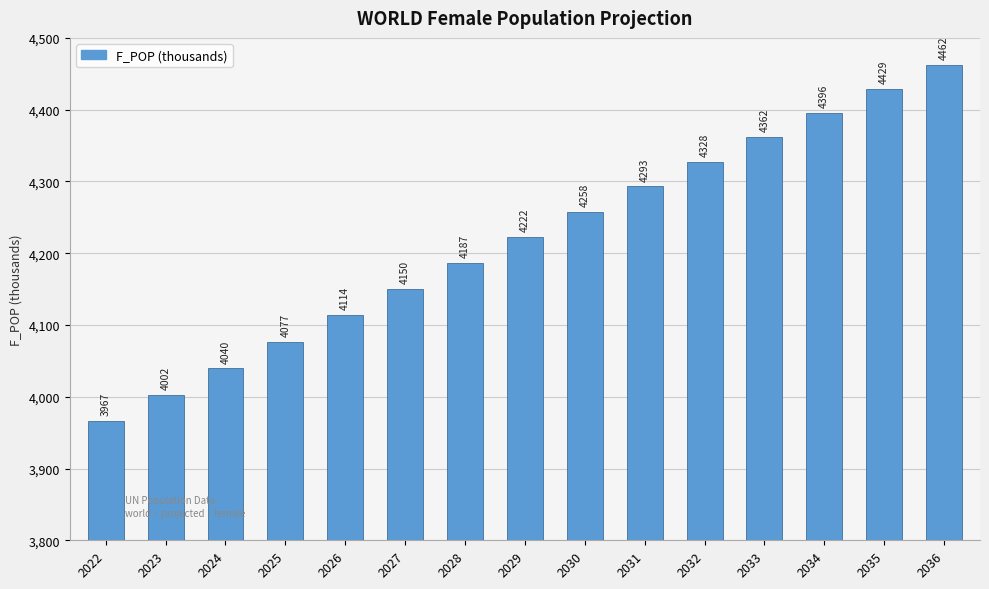

Between 2034 and 2036, which is larger?

2036